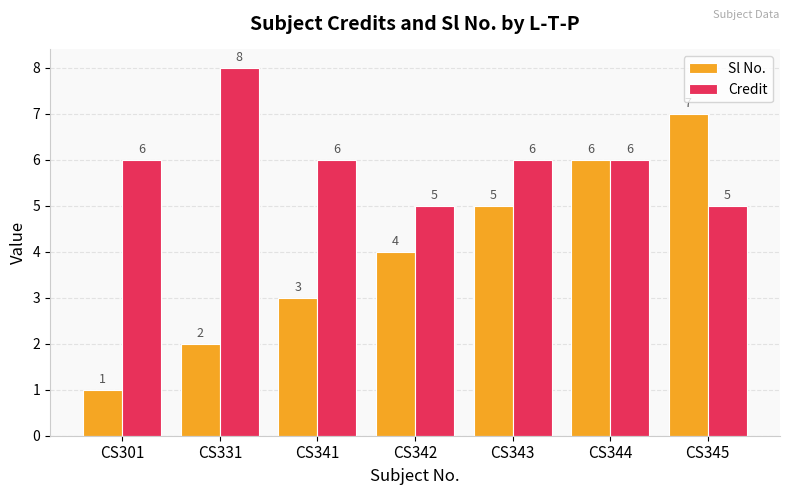

How many distinct data groups are displayed?

2